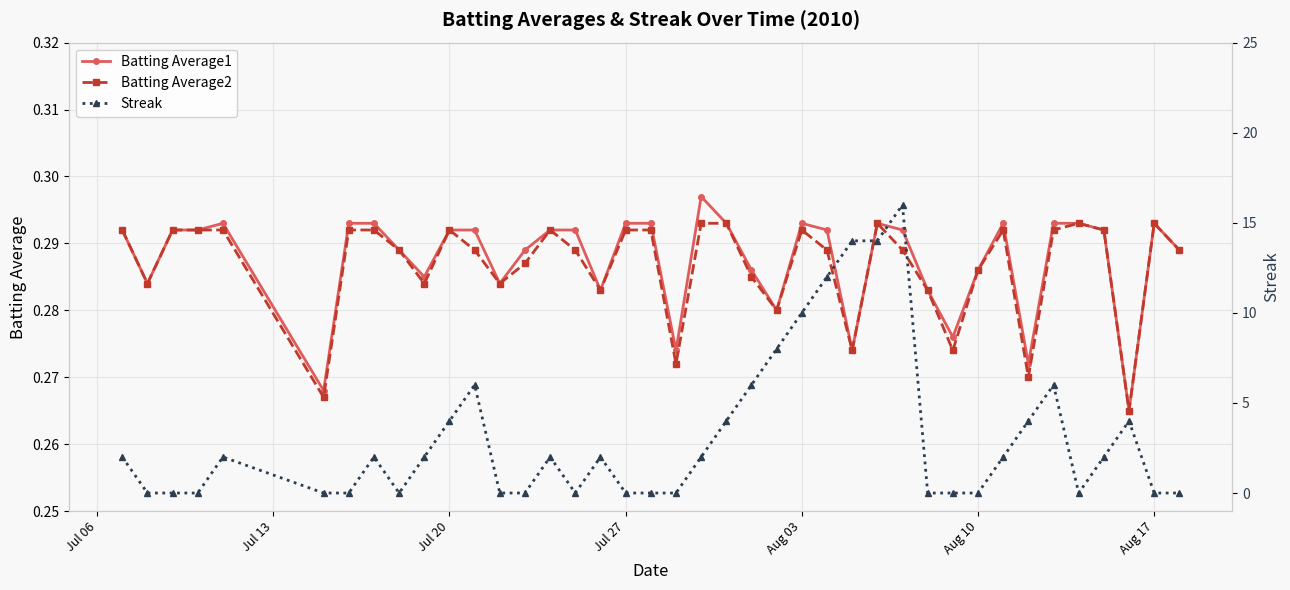

Which series has the largest range (max minus min)?

Streak